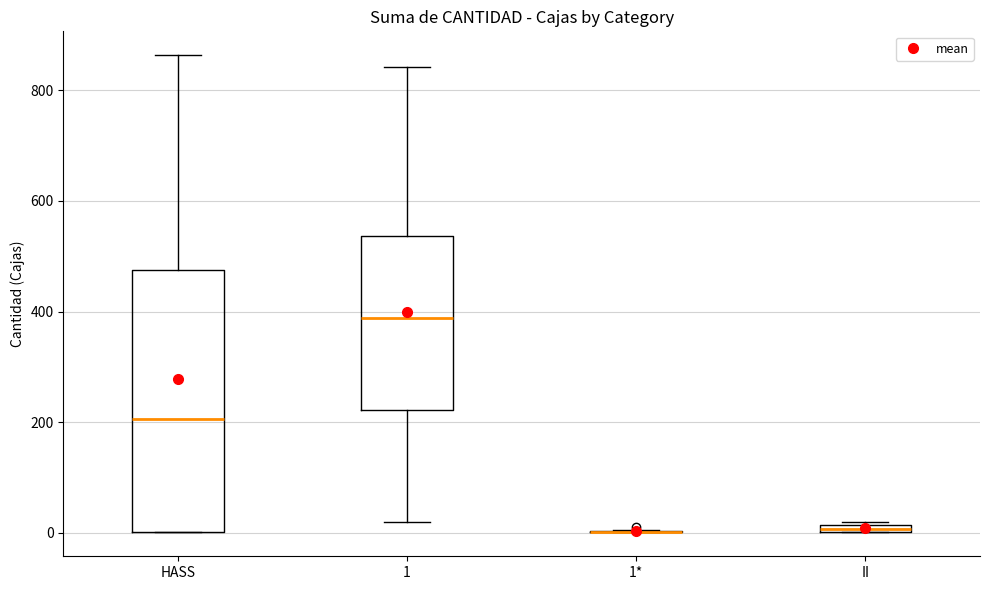

Where does the lower whisker of the box for 1 end on the y-axis? The values are not printed on the chart, so give them approximately, as read against the axis.

20